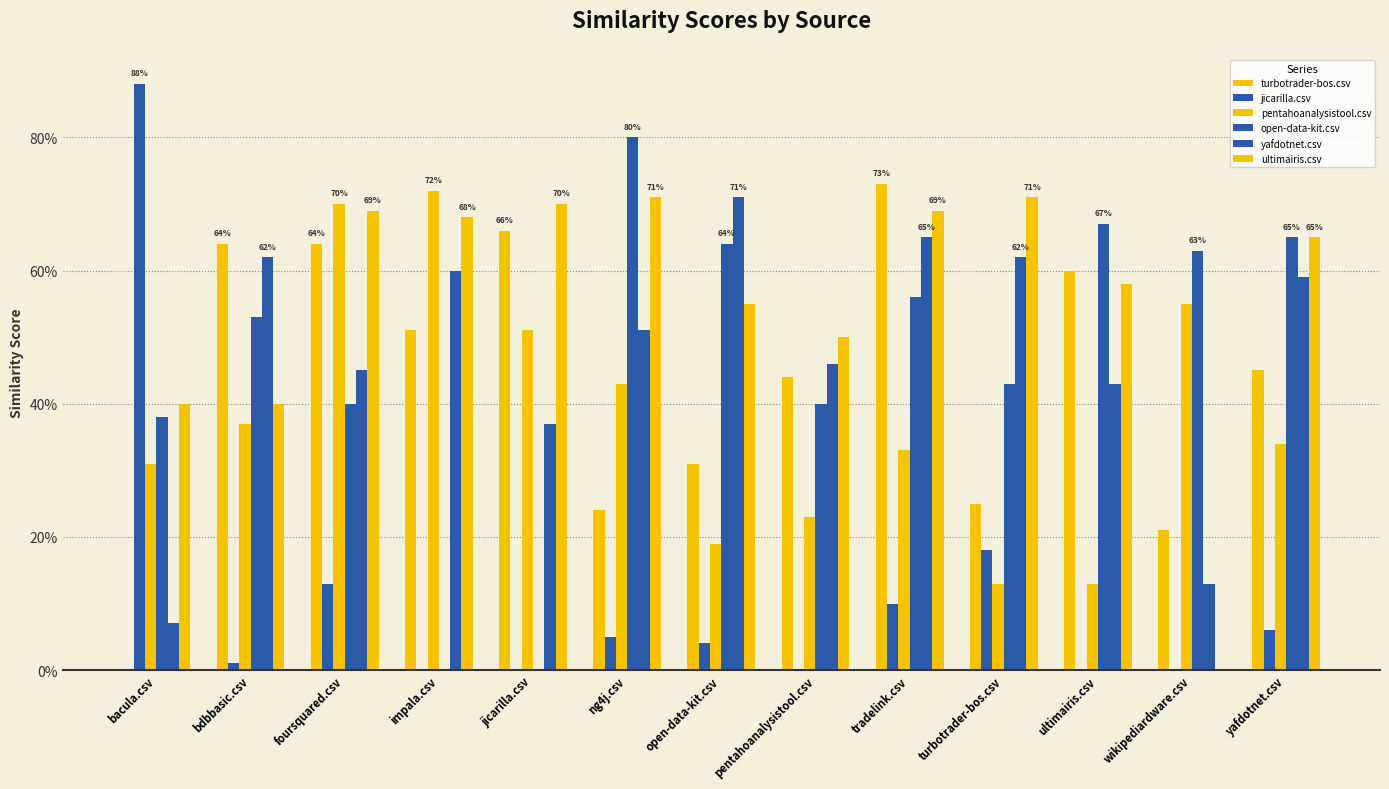

Are the bars horizontal?

No